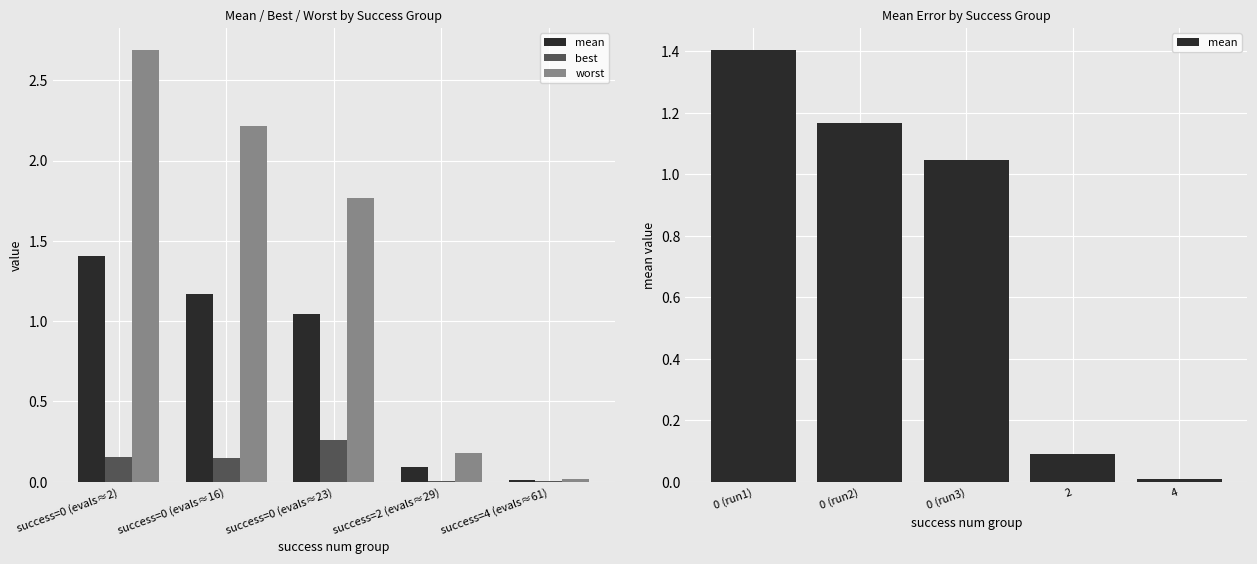

Rank the series by their average value, from highest to lowest.

worst, mean, best